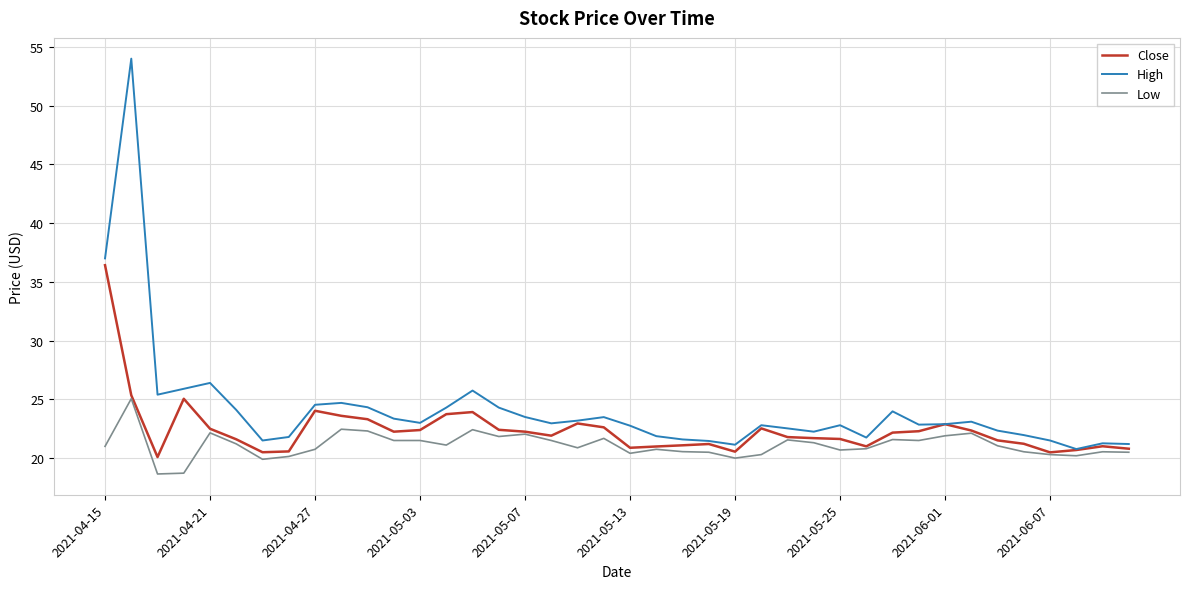

Which series has the largest range (max minus min)?

High